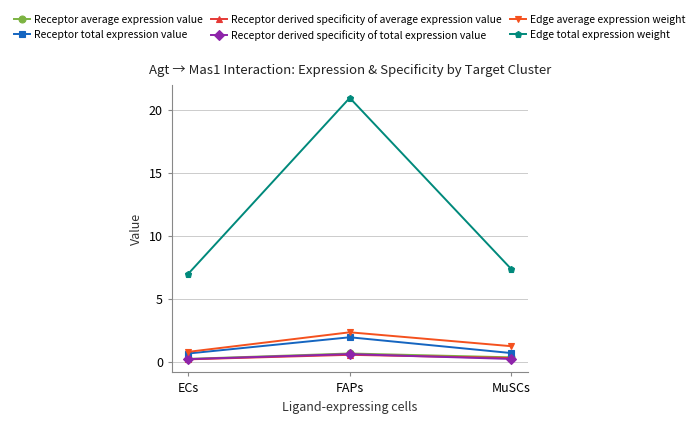

What is the total value across all series at ECs?

9.0